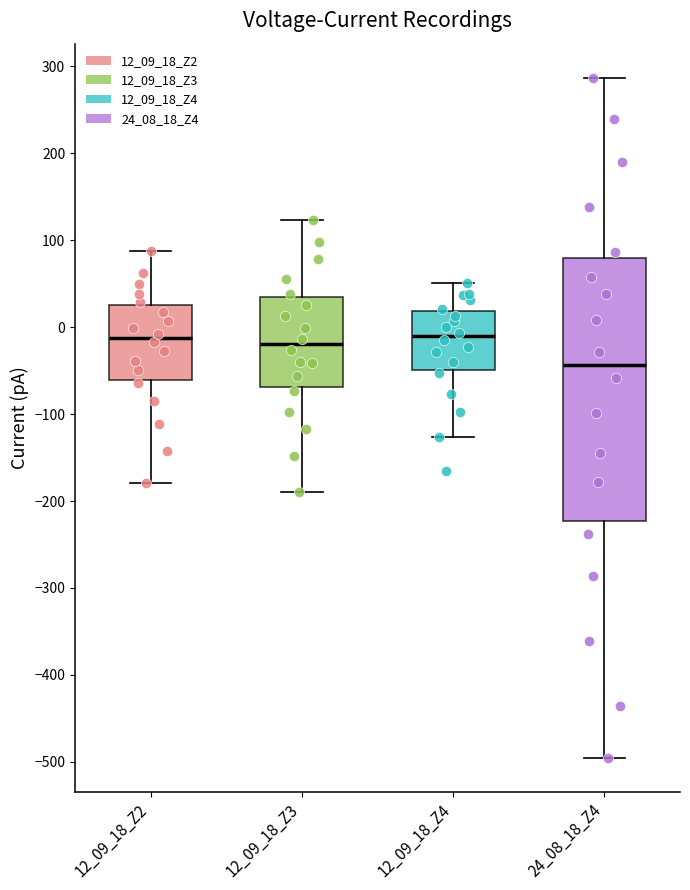

Which box is the tallest, from its lower edge to its upper edge?

24_08_18_Z4